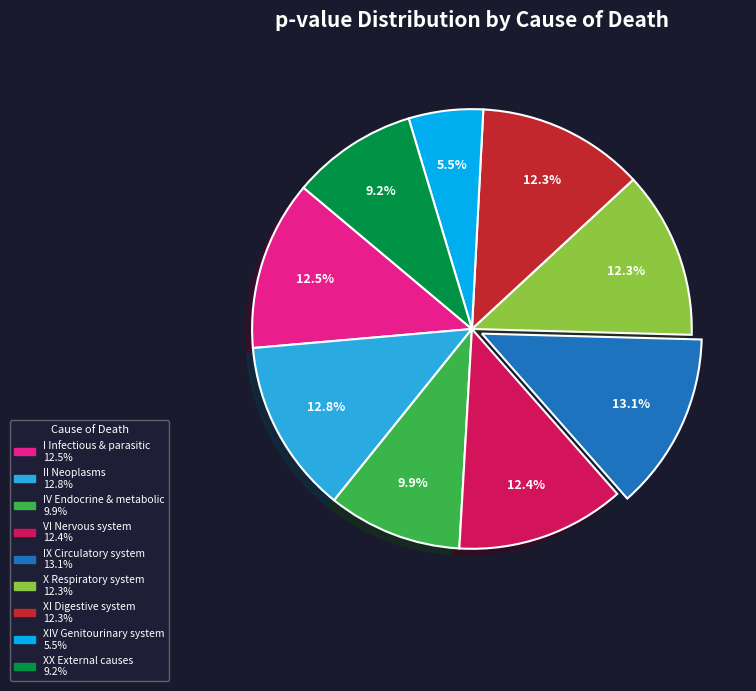

Does any single category account for the majority?

No